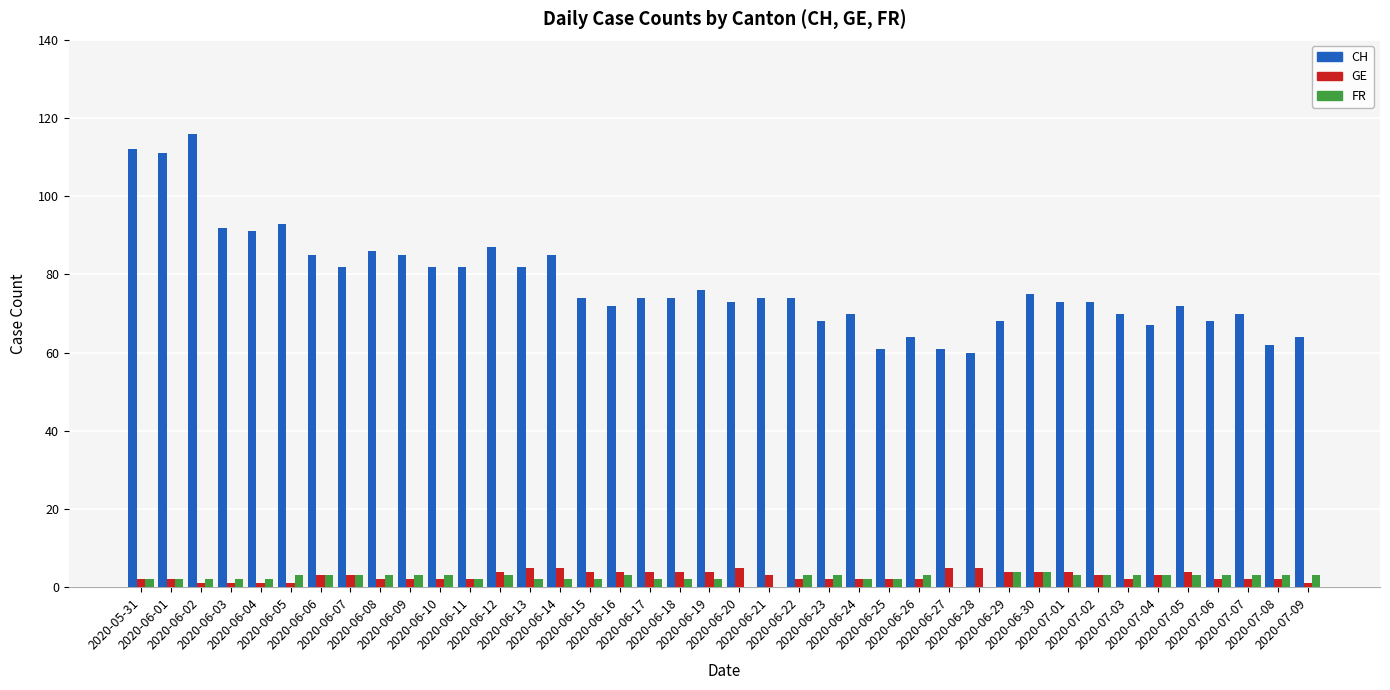

Reading left to right, extract all data points from this chart.

CH: 2020-05-31=112	2020-06-01=111	2020-06-02=116	2020-06-03=92	2020-06-04=91	2020-06-05=93	2020-06-06=85	2020-06-07=82	2020-06-08=86	2020-06-09=85	2020-06-10=82	2020-06-11=82	2020-06-12=87	2020-06-13=82	2020-06-14=85	2020-06-15=74	2020-06-16=72	2020-06-17=74	2020-06-18=74	2020-06-19=76	2020-06-20=73	2020-06-21=74	2020-06-22=74	2020-06-23=68	2020-06-24=70	2020-06-25=61	2020-06-26=64	2020-06-27=61	2020-06-28=60	2020-06-29=68	2020-06-30=75	2020-07-01=73	2020-07-02=73	2020-07-03=70	2020-07-04=67	2020-07-05=72	2020-07-06=68	2020-07-07=70	2020-07-08=62	2020-07-09=64
GE: 2020-05-31=2	2020-06-01=2	2020-06-02=1	2020-06-03=1	2020-06-04=1	2020-06-05=1	2020-06-06=3	2020-06-07=3	2020-06-08=2	2020-06-09=2	2020-06-10=2	2020-06-11=2	2020-06-12=4	2020-06-13=5	2020-06-14=5	2020-06-15=4	2020-06-16=4	2020-06-17=4	2020-06-18=4	2020-06-19=4	2020-06-20=5	2020-06-21=3	2020-06-22=2	2020-06-23=2	2020-06-24=2	2020-06-25=2	2020-06-26=2	2020-06-27=5	2020-06-28=5	2020-06-29=4	2020-06-30=4	2020-07-01=4	2020-07-02=3	2020-07-03=2	2020-07-04=3	2020-07-05=4	2020-07-06=2	2020-07-07=2	2020-07-08=2	2020-07-09=1
FR: 2020-05-31=2	2020-06-01=2	2020-06-02=2	2020-06-03=2	2020-06-04=2	2020-06-05=3	2020-06-06=3	2020-06-07=3	2020-06-08=3	2020-06-09=3	2020-06-10=3	2020-06-11=2	2020-06-12=3	2020-06-13=2	2020-06-14=2	2020-06-15=2	2020-06-16=3	2020-06-17=2	2020-06-18=2	2020-06-19=2	2020-06-20=0	2020-06-21=0	2020-06-22=3	2020-06-23=3	2020-06-24=2	2020-06-25=2	2020-06-26=3	2020-06-27=0	2020-06-28=0	2020-06-29=4	2020-06-30=4	2020-07-01=3	2020-07-02=3	2020-07-03=3	2020-07-04=3	2020-07-05=3	2020-07-06=3	2020-07-07=3	2020-07-08=3	2020-07-09=3